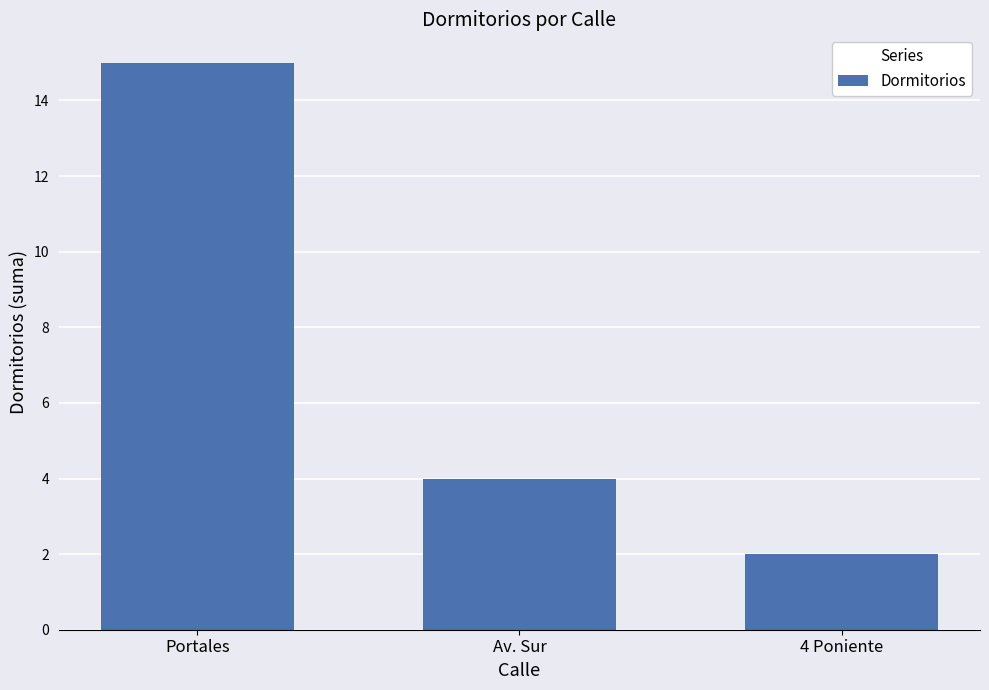

What is the change in value from Portales to 4 Poniente?

-13